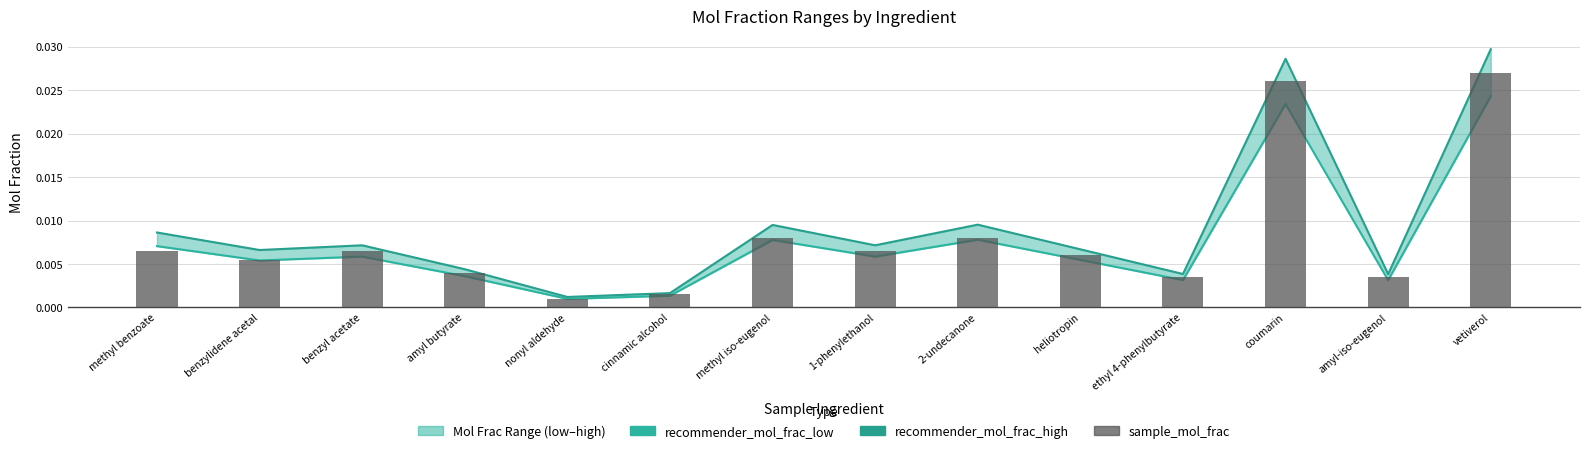

Is it true that sample_mol_frac equals 0.0 at vetiverol?

True